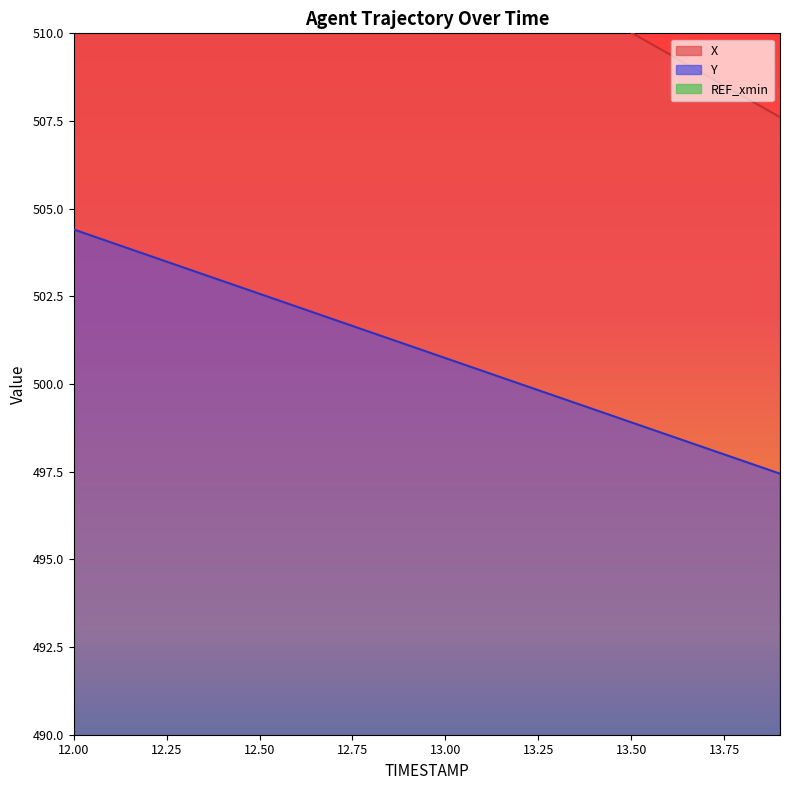

Which category has the lowest value in the Y series?

13.9